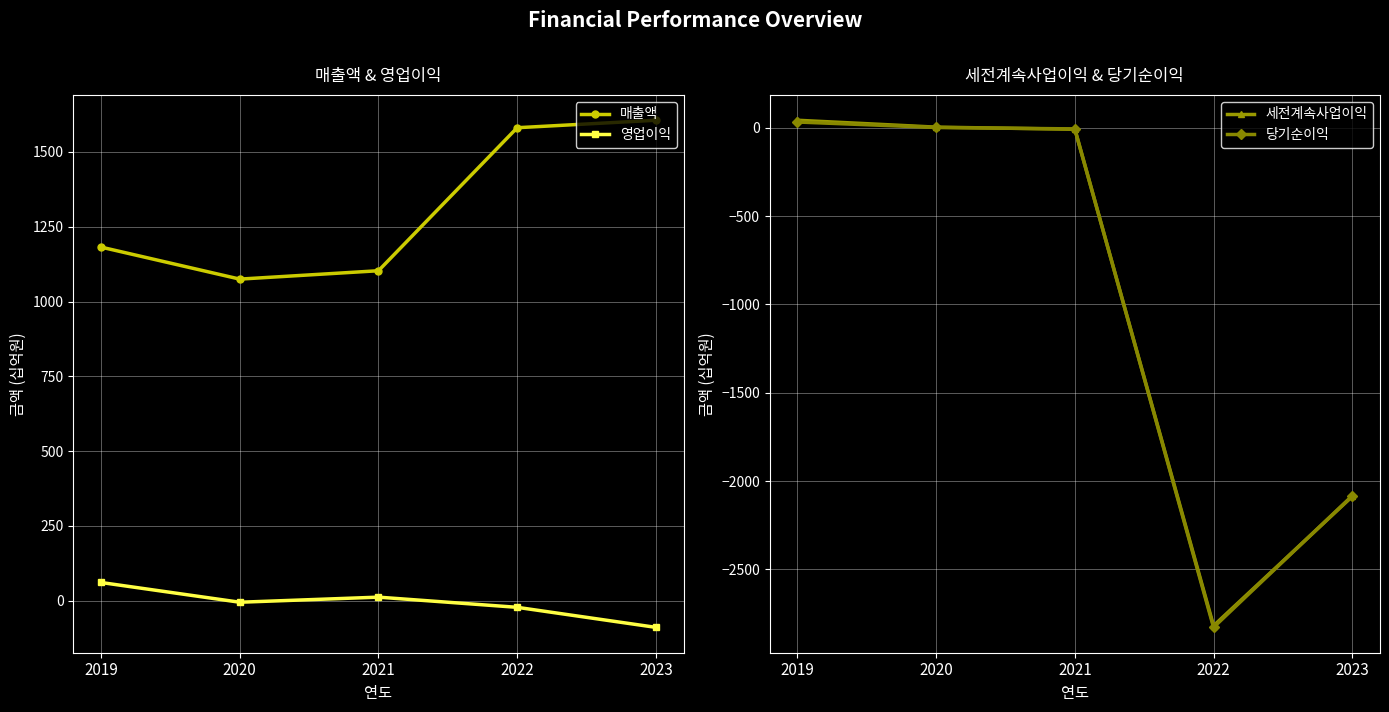

Is the value of 영업이익 at 2023 greater than the value of 당기순이익 at 2023?

Yes